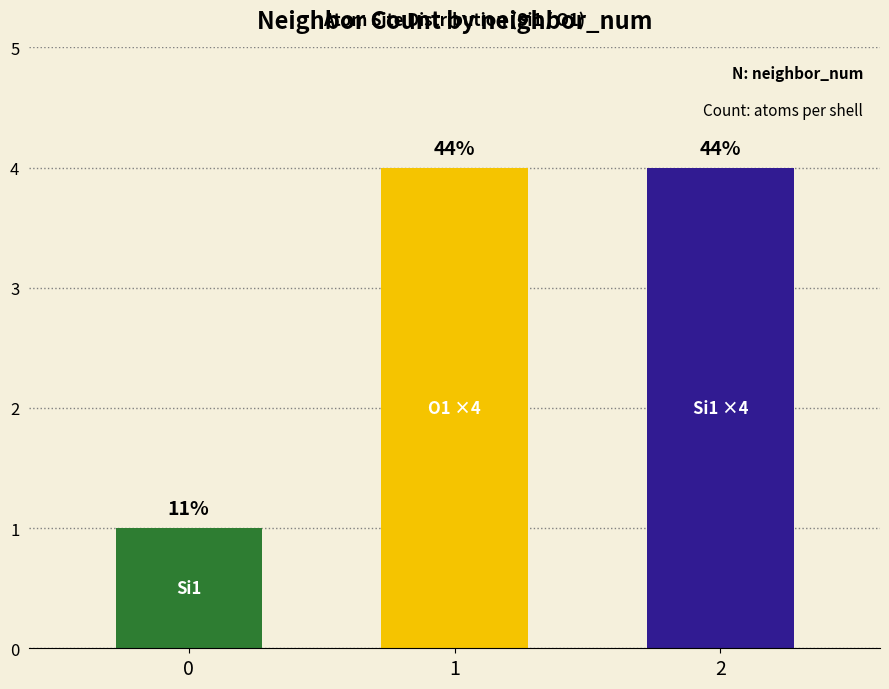

Which has a higher value, 2 or 1?

2